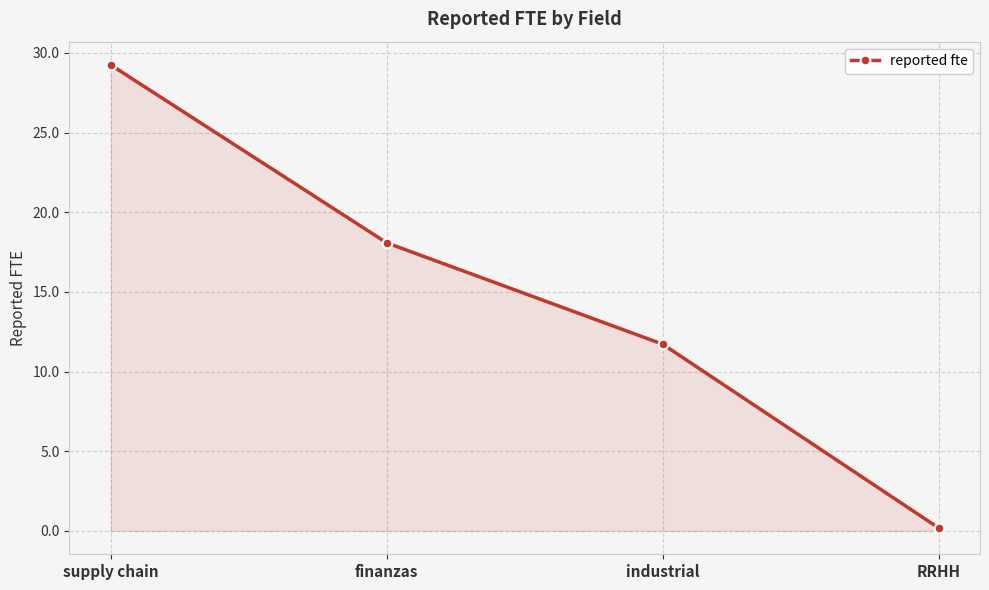

What position from the left is finanzas?

2